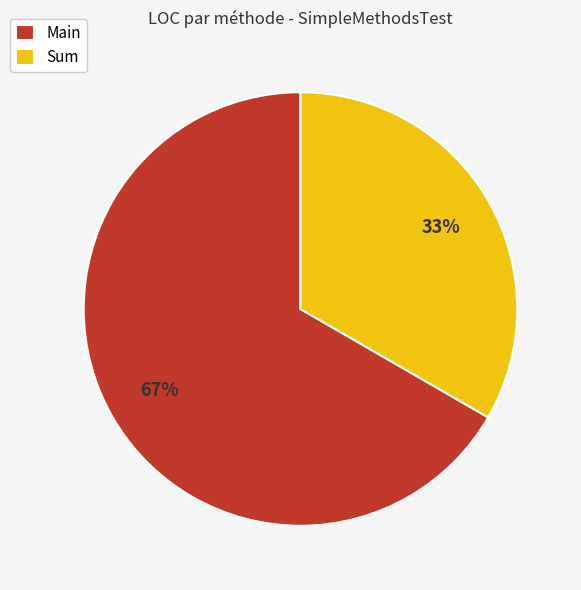

Which slice is the largest?

Main